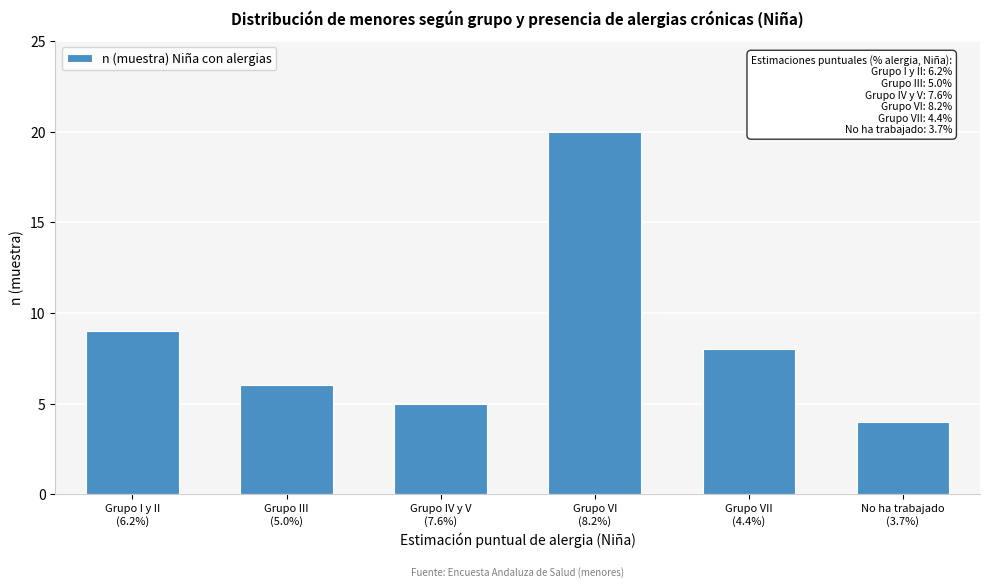

Reading left to right, extract all data points from this chart.

9	6	5	20	8	4